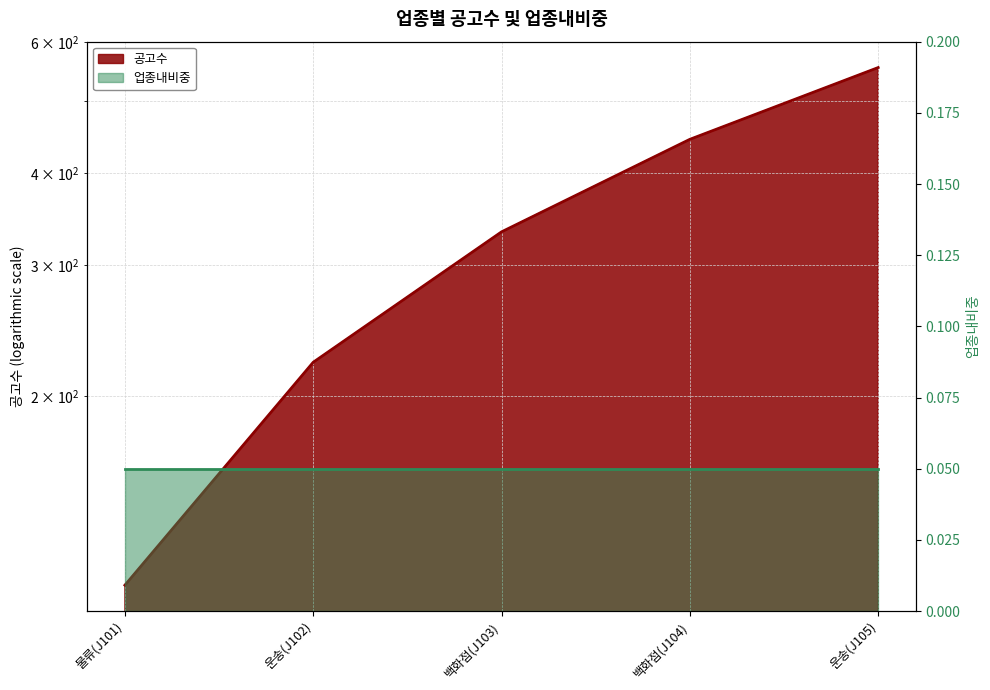

What is the smallest value displayed?

111